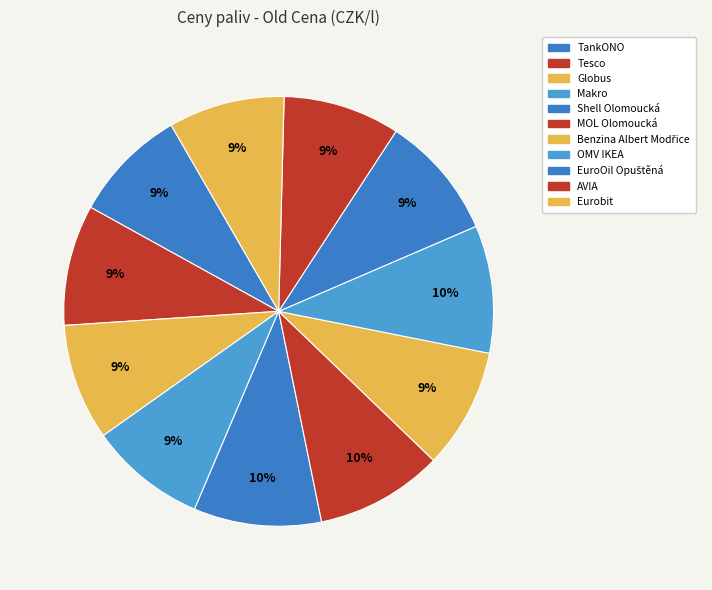

Does Tesco account for over 50% of the chart?

No